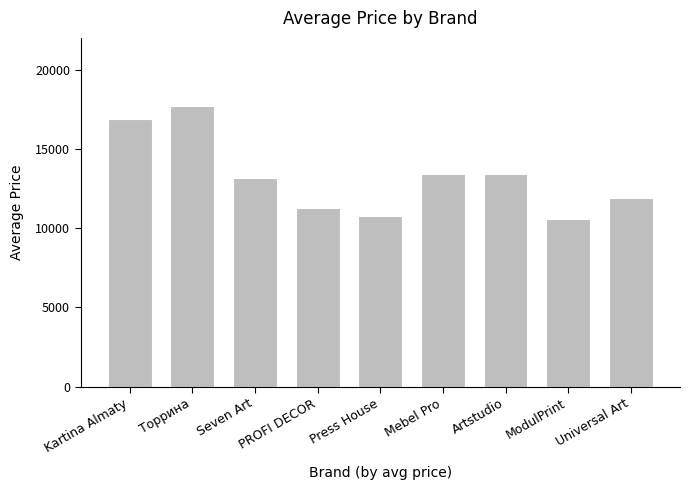

What is the label of the 3rd bar from the left?

Seven Art